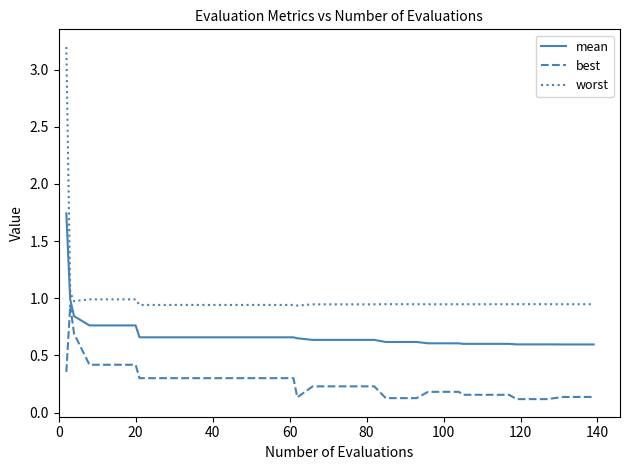

Which series has the largest total across all categories?

worst